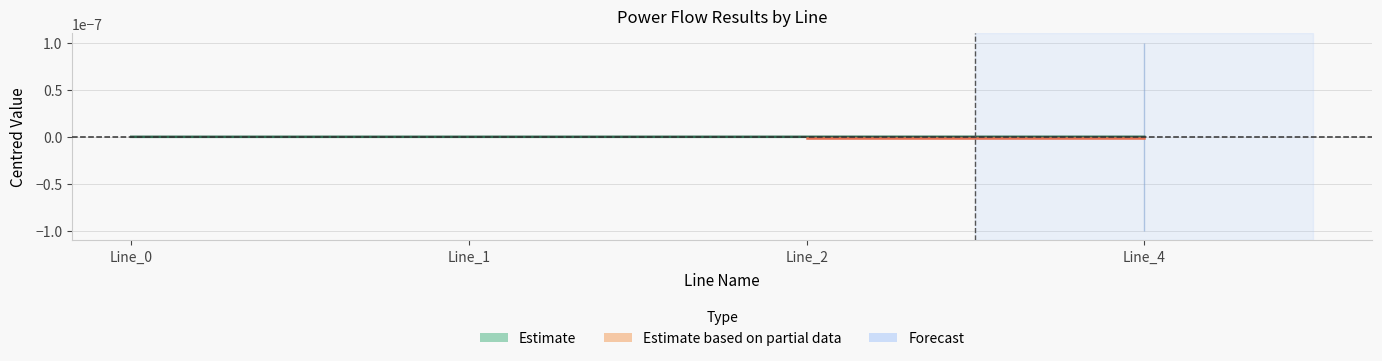

Is it true that pf_q_from_mvar equals 0.0 at Line_2?

True